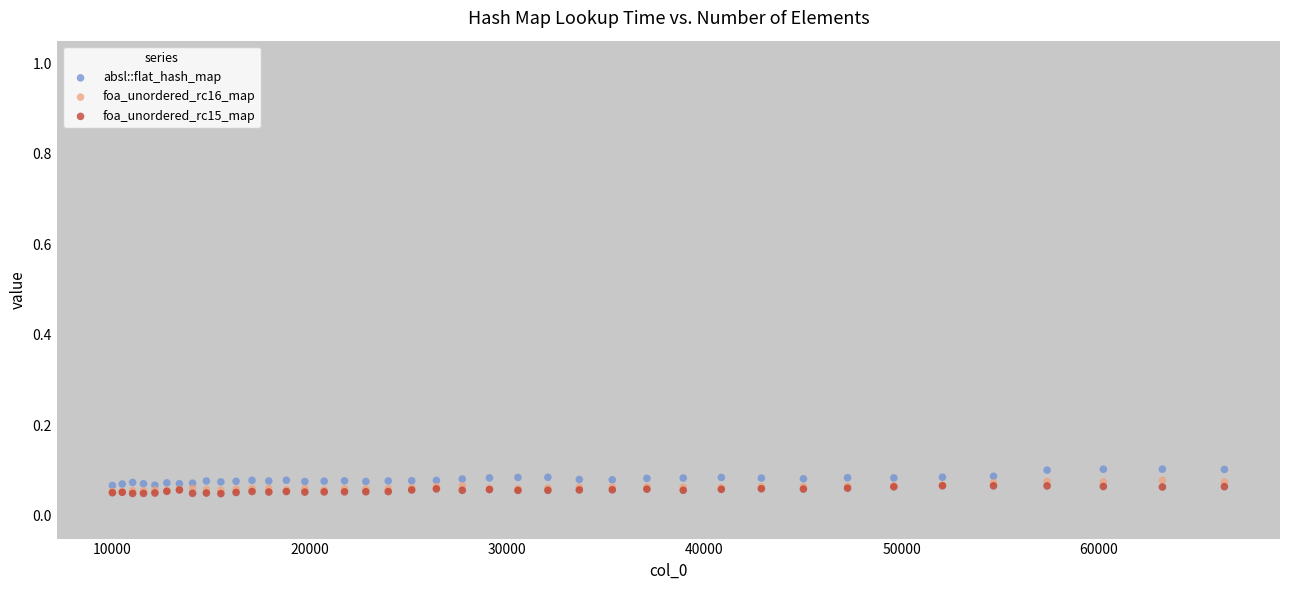

Which series contains the highest Y value?

absl::flat_hash_map